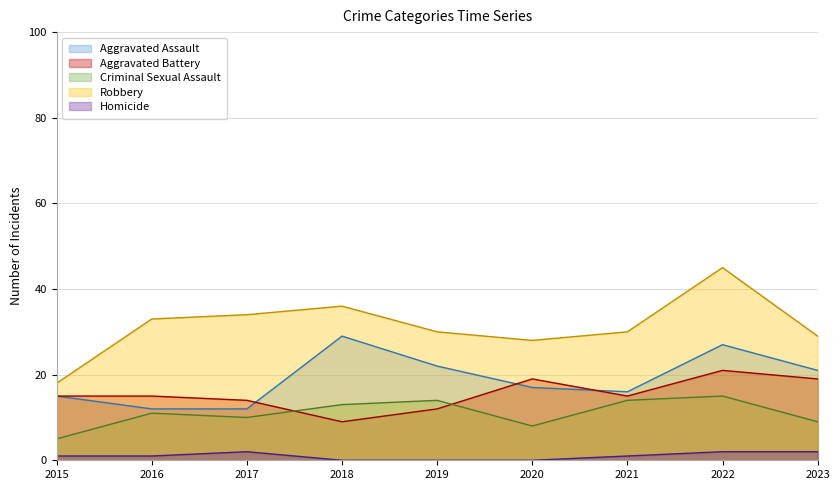

What are all the series names shown in the legend?

Aggravated Assault, Aggravated Battery, Criminal Sexual Assault, Robbery, Homicide